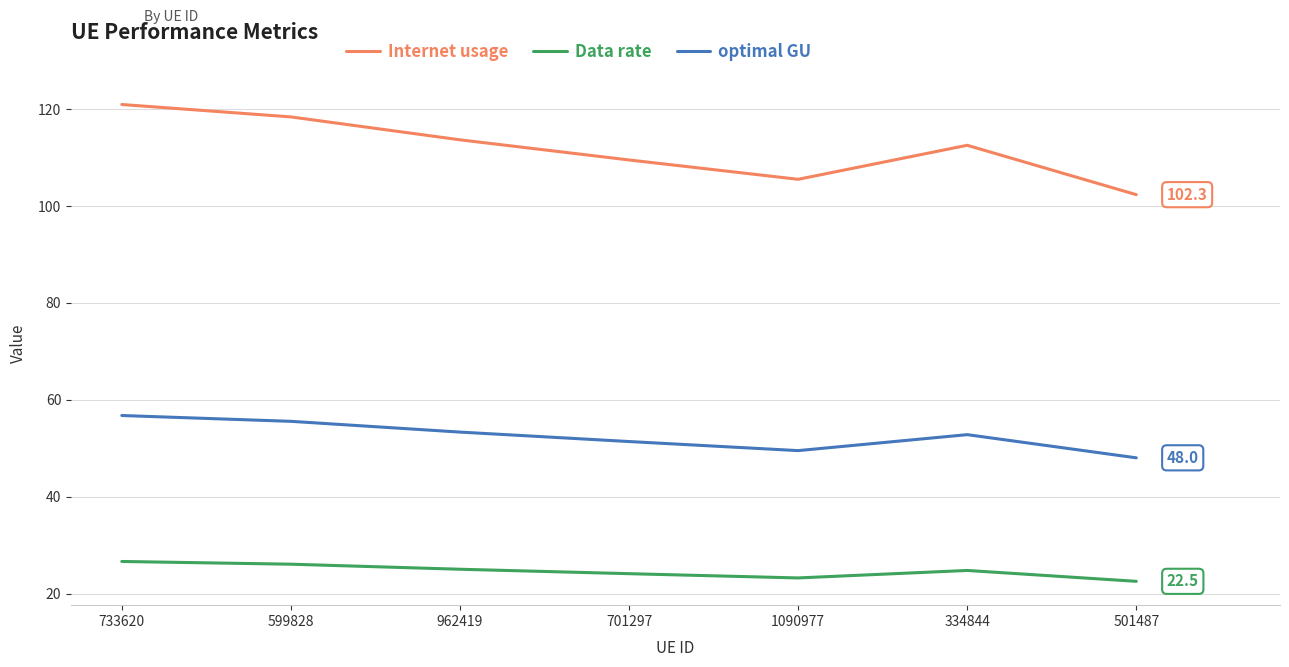

What are all the series names shown in the legend?

Internet usage, Data rate, optimal GU